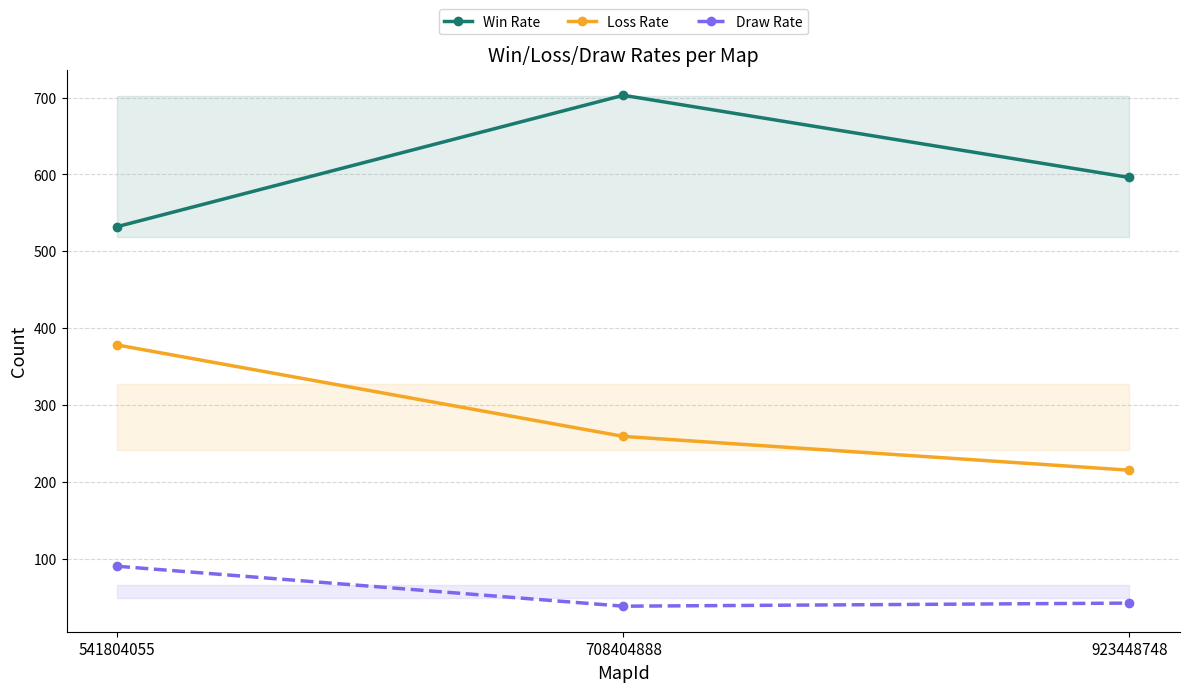

Reading left to right, what are all the values shown in this chart?

Win Rate: 532	703	596
Loss Rate: 378	259	215
Draw Rate: 90	38	42